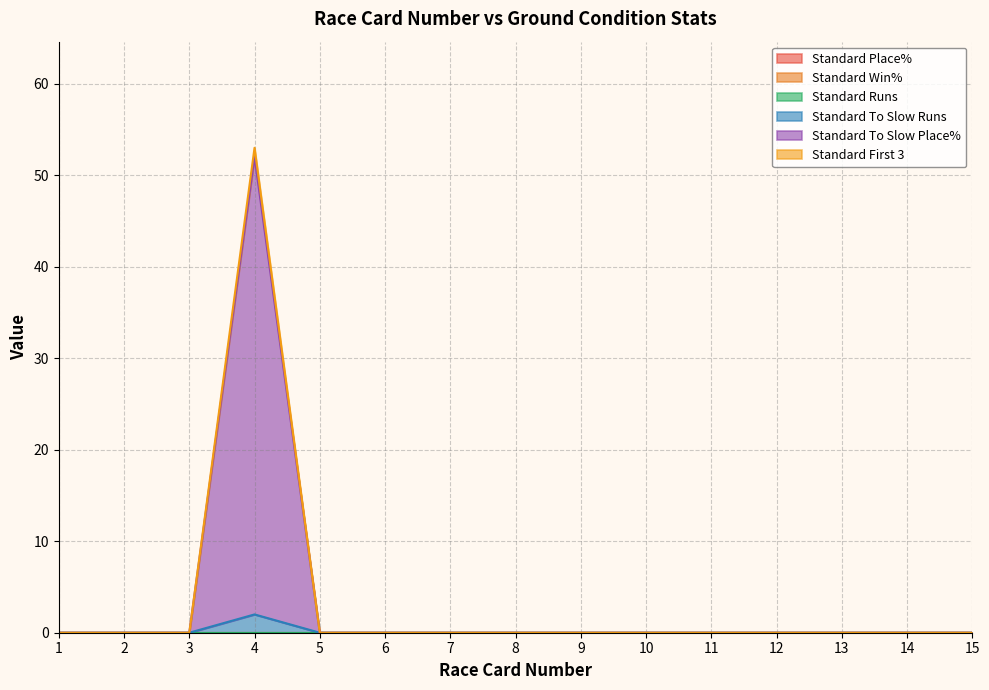

Is the value of Standard To Slow Runs at 11 greater than the value of Standard First 3 at 14?

No